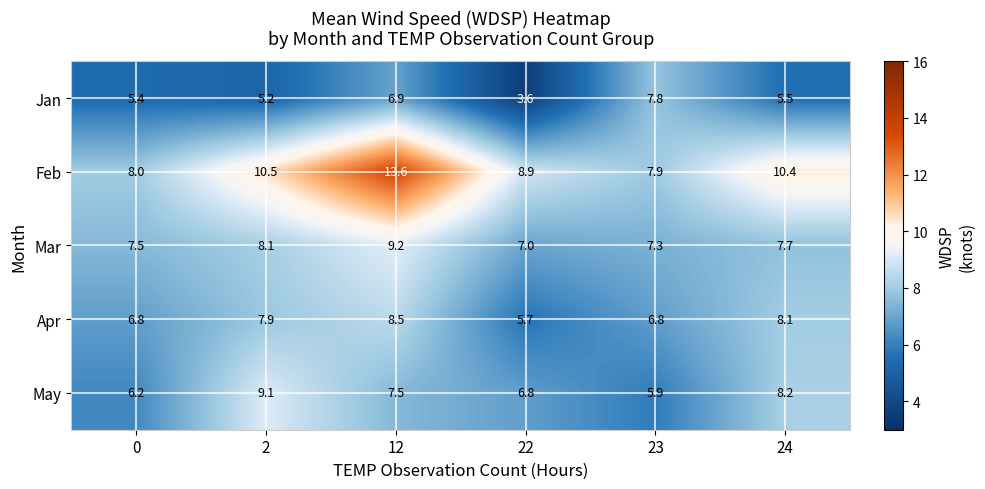

What is the average value of the May series?

7.3